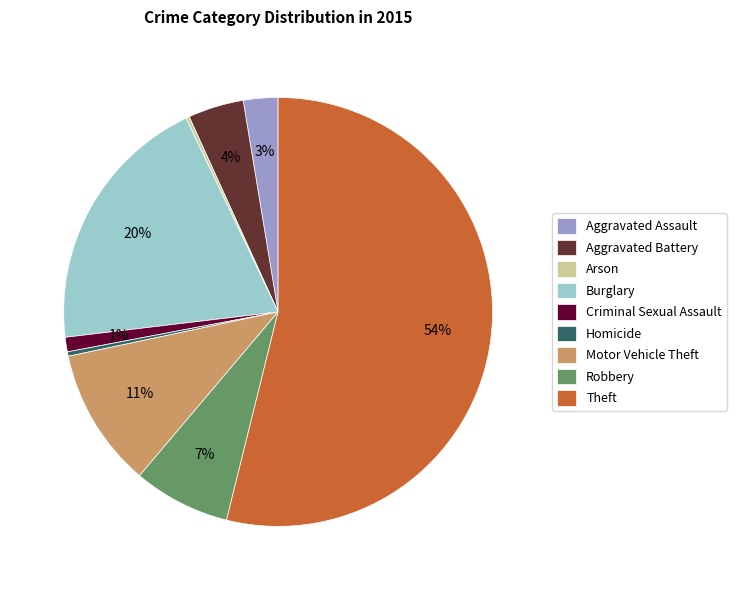

Which category has the biggest portion of the pie?

Theft